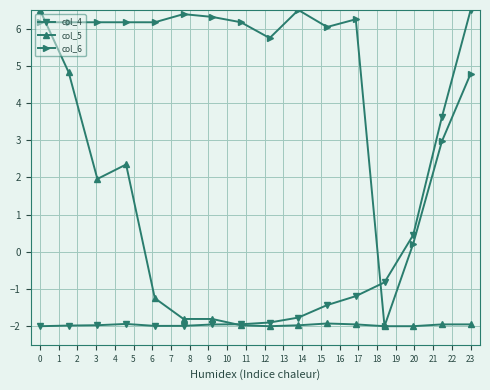

Which series ends up on top after the final intersection of col_6 and col_5?

col_6